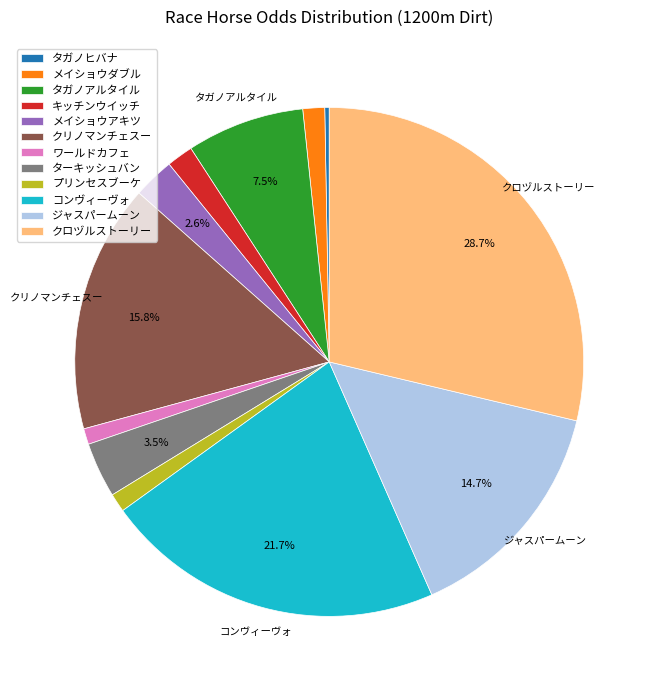

Which slice is the smallest?

タガノヒバナ